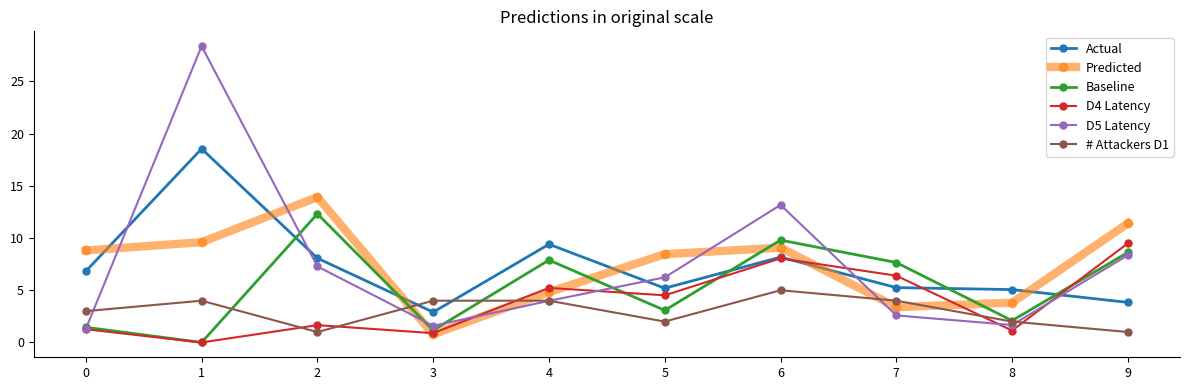

At which category does Actual reach its first local valley?

3